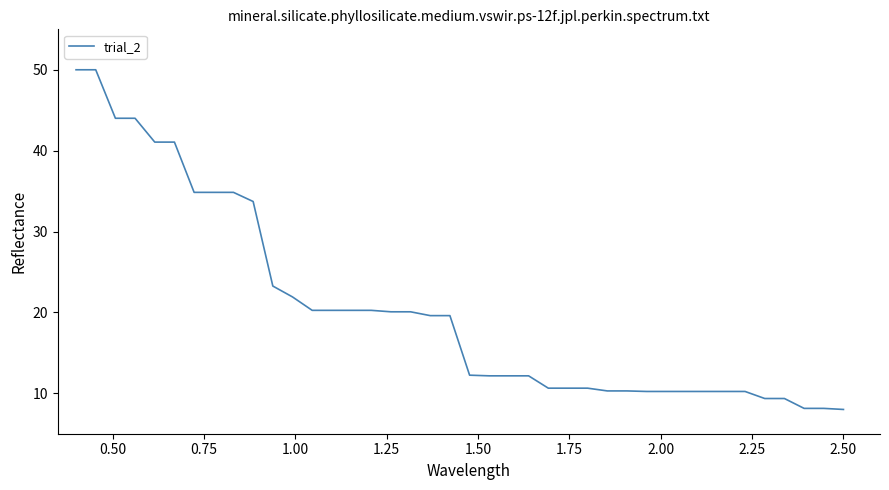

What is the minimum value shown in the chart?

8.0